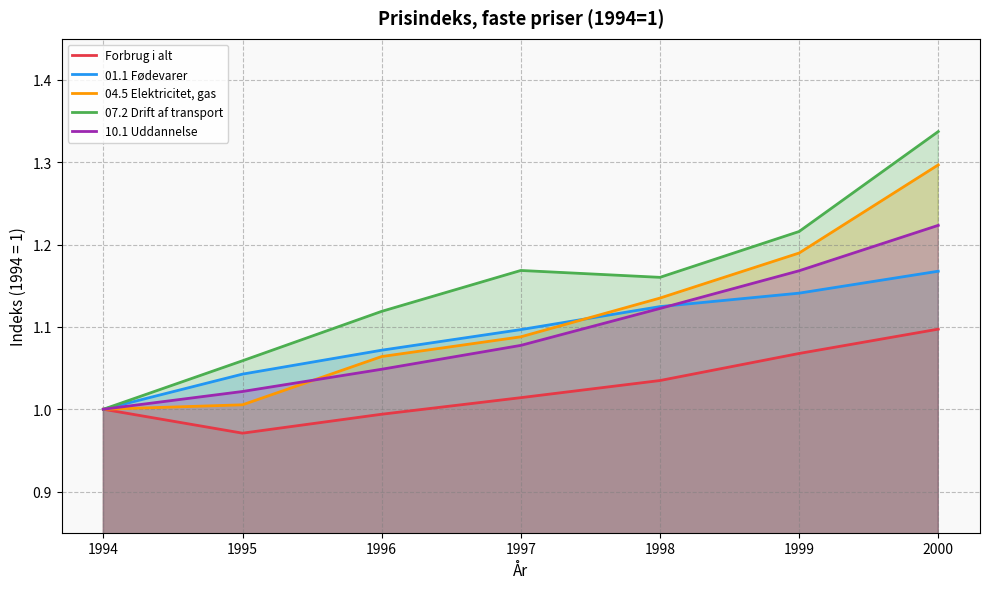

What are all the series names shown in the legend?

Forbrug i alt, 01.1 Fødevarer, 04.5 Elektricitet, gas, 07.2 Drift af transport, 10.1 Uddannelse